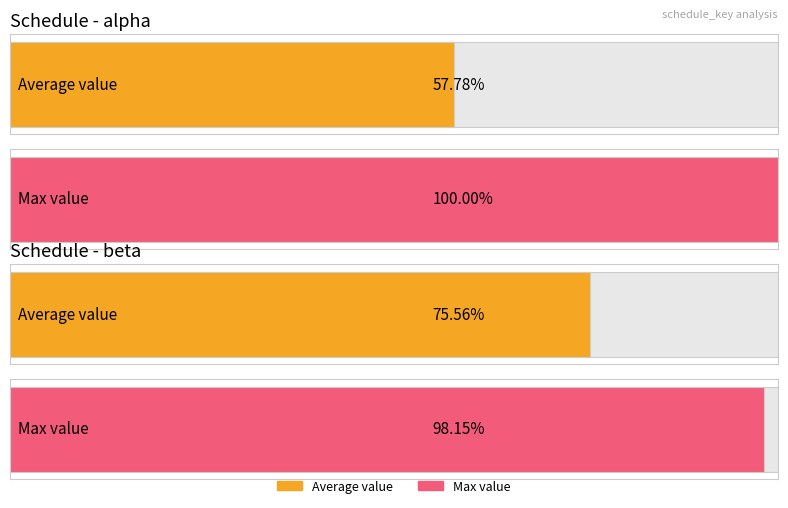

What is the difference between the second highest and second lowest values in the mean_weighted_value series?

0.2